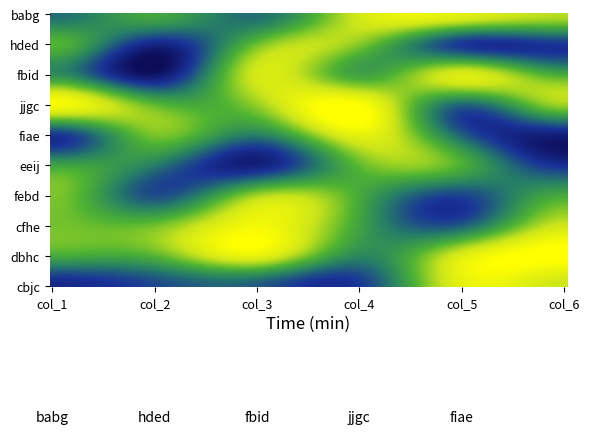

Reading right to left, extract all data points from this chart.

babg: 7	8	7	3	5	3
hded: 2	2	6	6	1	5
fbid: 5	8	5	8	1	4
jjgc: 7	3	9	6	6	9
fiae: 1	3	8	4	6	2
eeij: 2	5	6	1	3	5
febd: 5	2	5	7	3	6
cfhe: 7	3	5	9	6	6
dbhc: 9	8	4	8	6	5
cbjc: 7	8	2	3	2	1